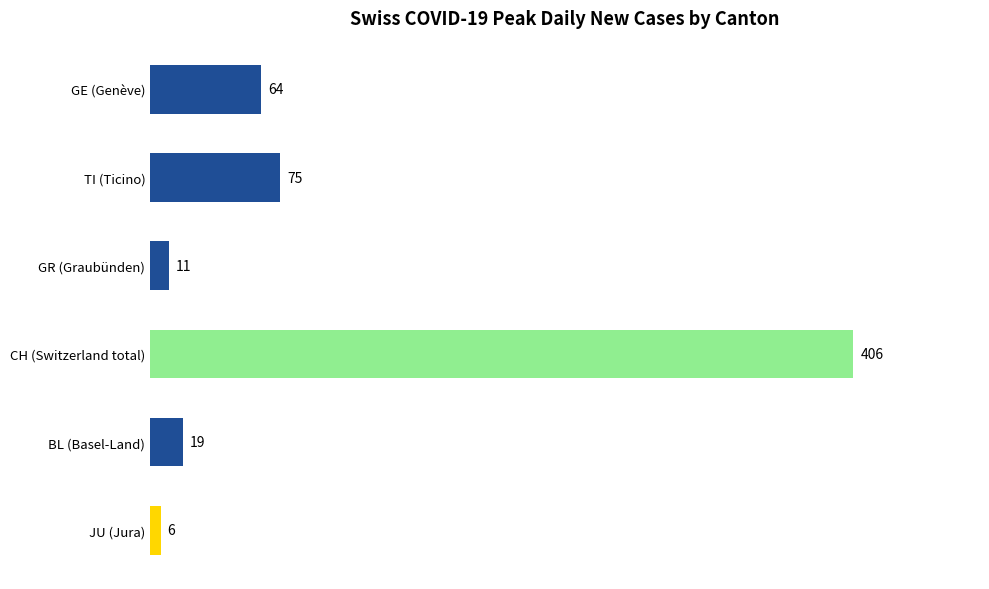

What value does the data have at GE (Genève)?

64